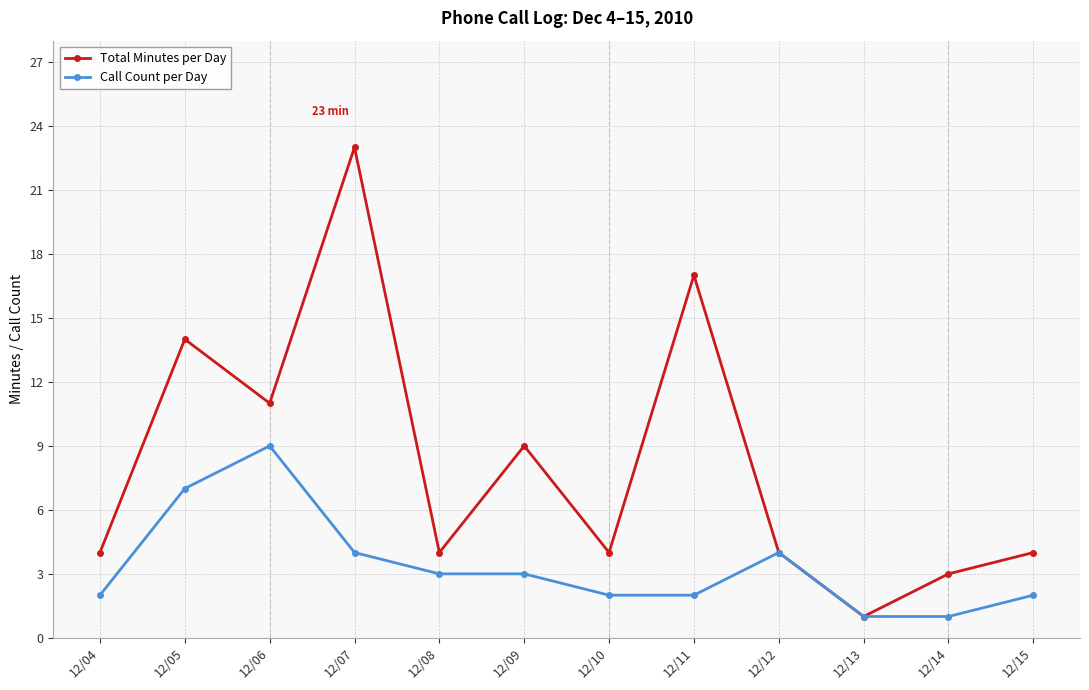

What is the maximum value for Total Minutes per Day?

23